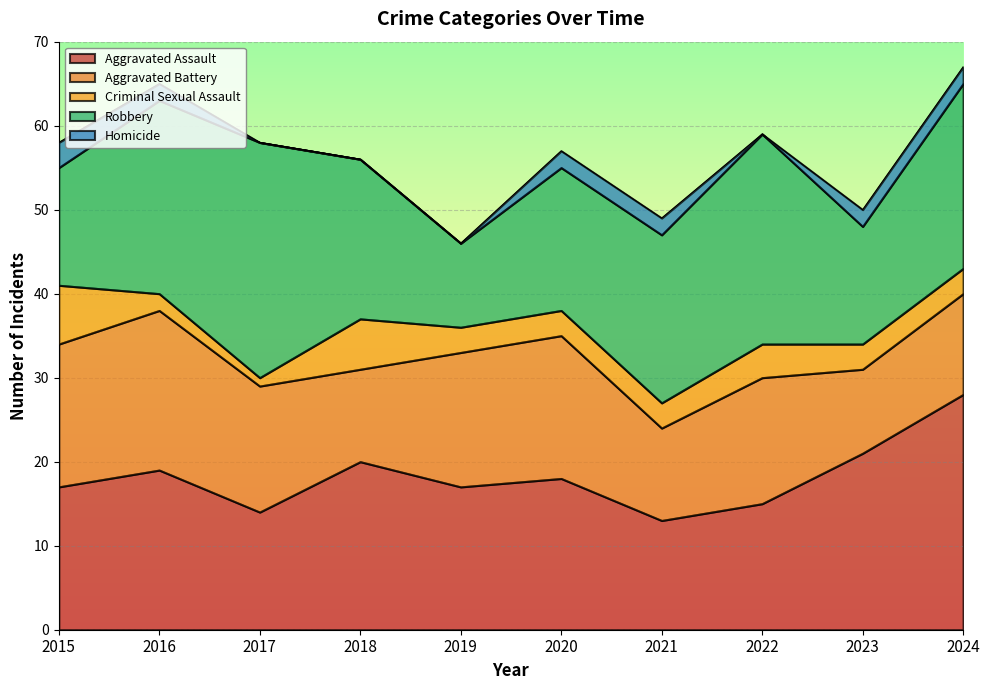

What is the sum of all Criminal Sexual Assault values?

35